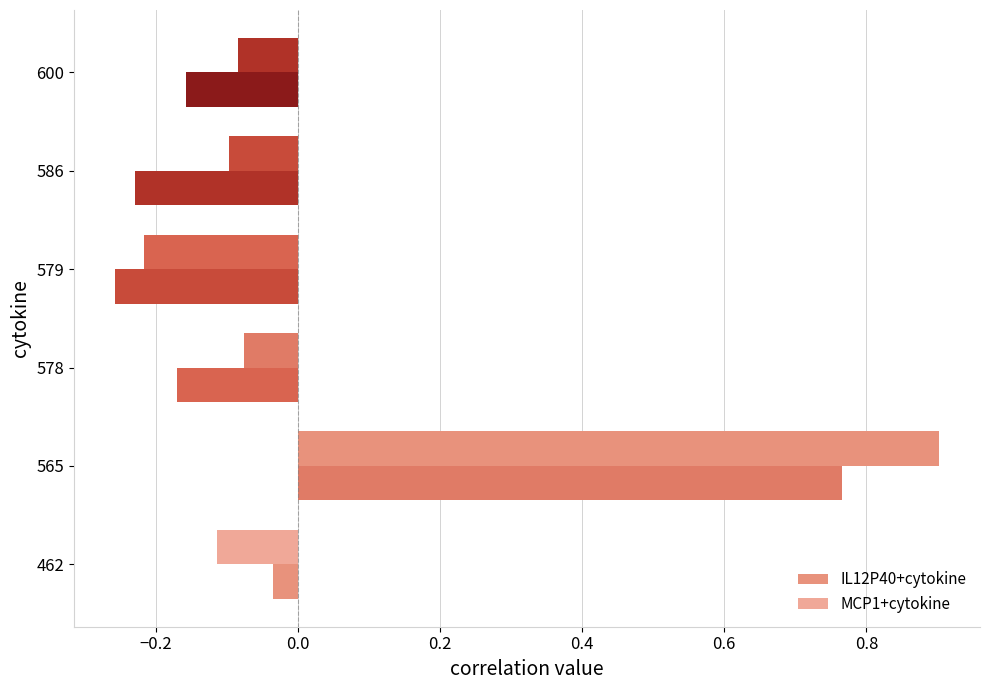

How many values in IL12P40+cytokine are below zero?

5